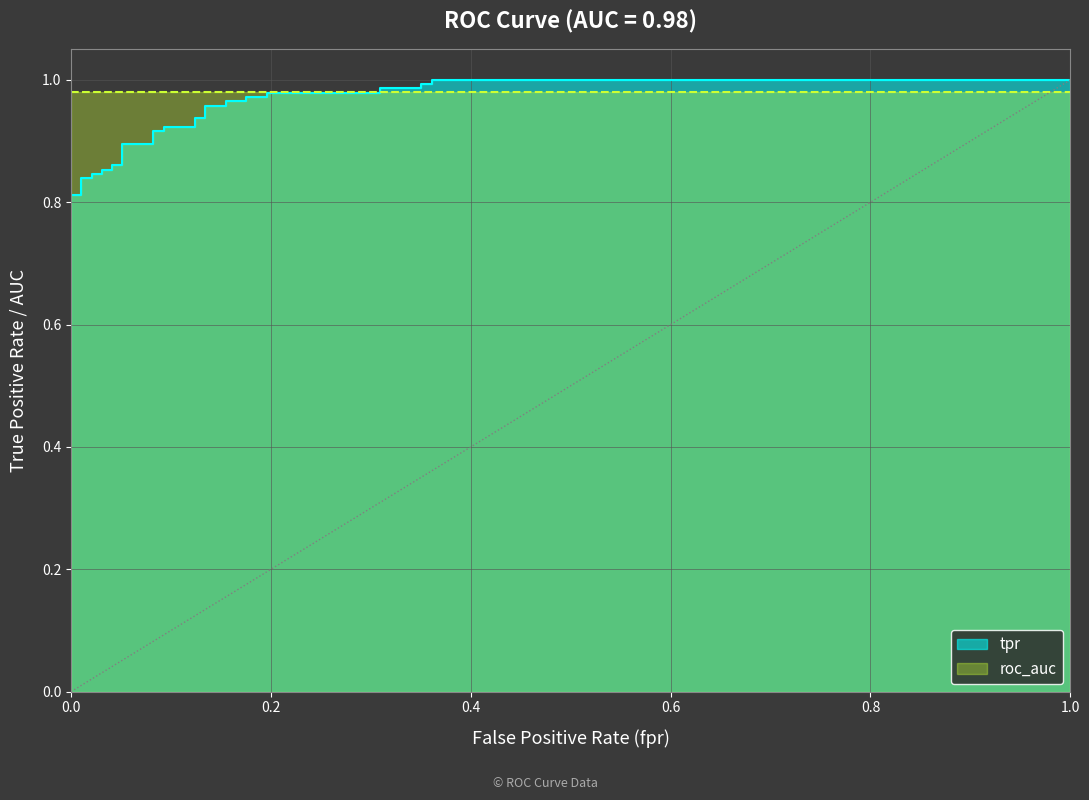

What is the sum of all values?

33.5